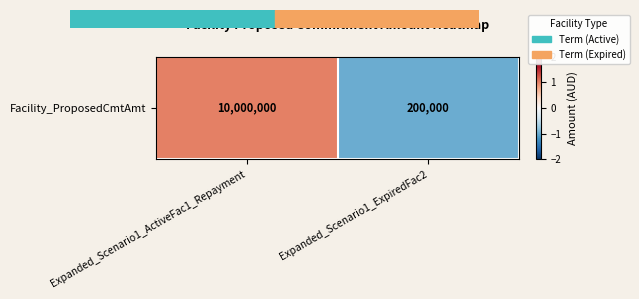

How many negative values are there?

1